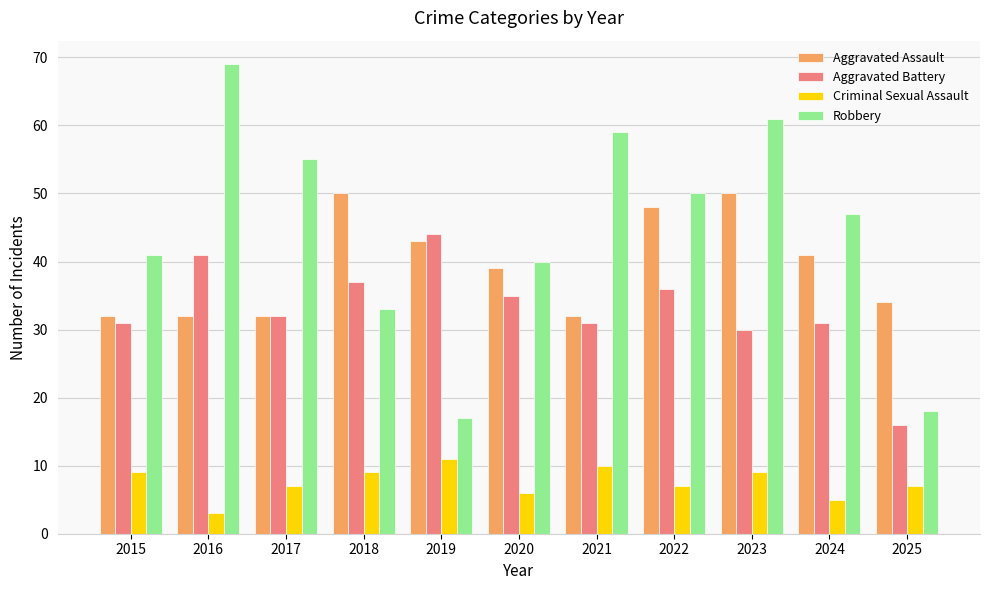

Reading left to right, transcribe all the data shown in this chart.

Aggravated Assault: 2015=32	2016=32	2017=32	2018=50	2019=43	2020=39	2021=32	2022=48	2023=50	2024=41	2025=34
Aggravated Battery: 2015=31	2016=41	2017=32	2018=37	2019=44	2020=35	2021=31	2022=36	2023=30	2024=31	2025=16
Criminal Sexual Assault: 2015=9	2016=3	2017=7	2018=9	2019=11	2020=6	2021=10	2022=7	2023=9	2024=5	2025=7
Robbery: 2015=41	2016=69	2017=55	2018=33	2019=17	2020=40	2021=59	2022=50	2023=61	2024=47	2025=18